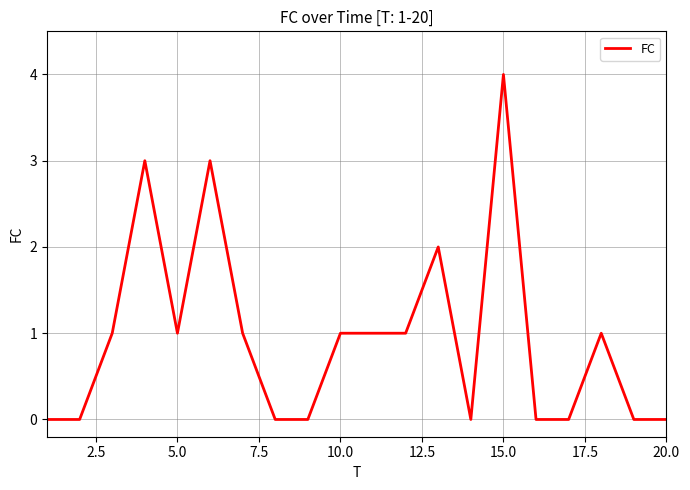

How many values are between 0 and 1?

16